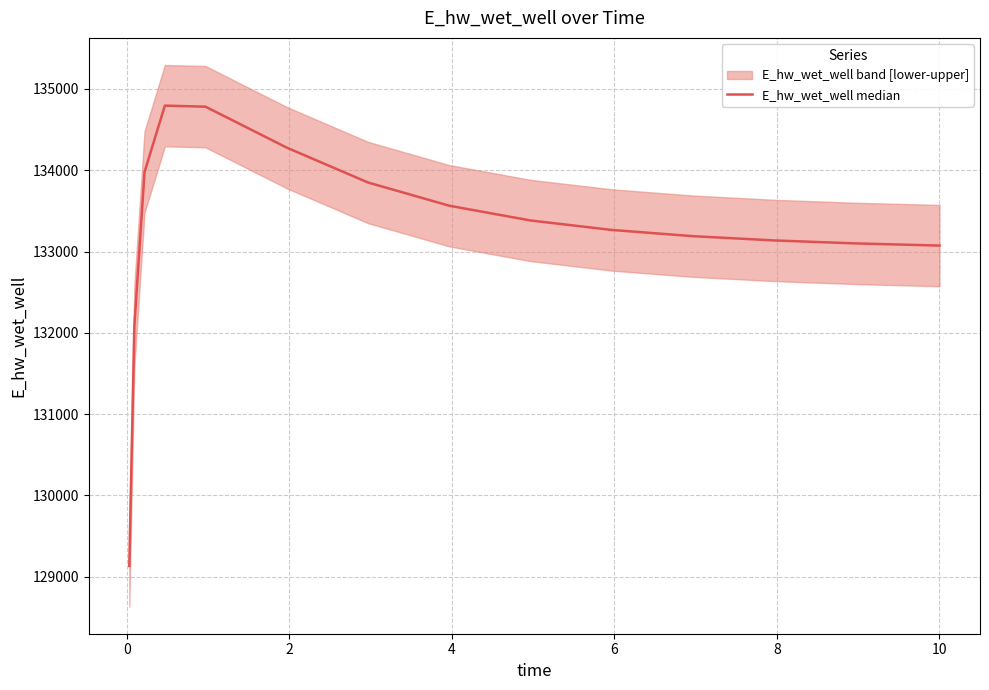

Count the number of categories in the chart.

15